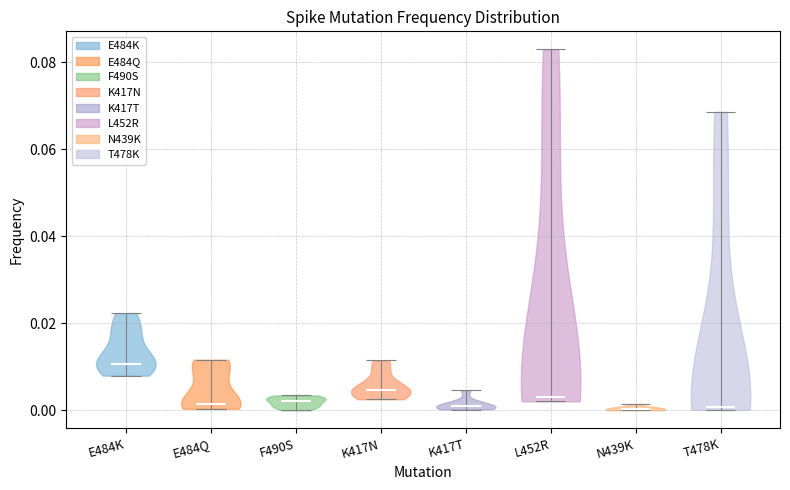

Reading left to right, read every violin against the y-axis: where its median line is, and the lowest and highest points it reaches. The values are not printed on the chart, so give them approximately, as read against the axis.

E484K: median line 0.010, lowest point 0.008, highest point 0.022
E484Q: median line 0.002, lowest point 0.000, highest point 0.012
F490S: median line 0.002, lowest point 0.000, highest point 0.004
K417N: median line 0.004, lowest point 0.002, highest point 0.012
K417T: median line 0.000, lowest point 0.000, highest point 0.004
L452R: median line 0.004, lowest point 0.002, highest point 0.082
N439K: median line 0.000, lowest point 0.000, highest point 0.002
T478K: median line 0.000, lowest point 0.000, highest point 0.068